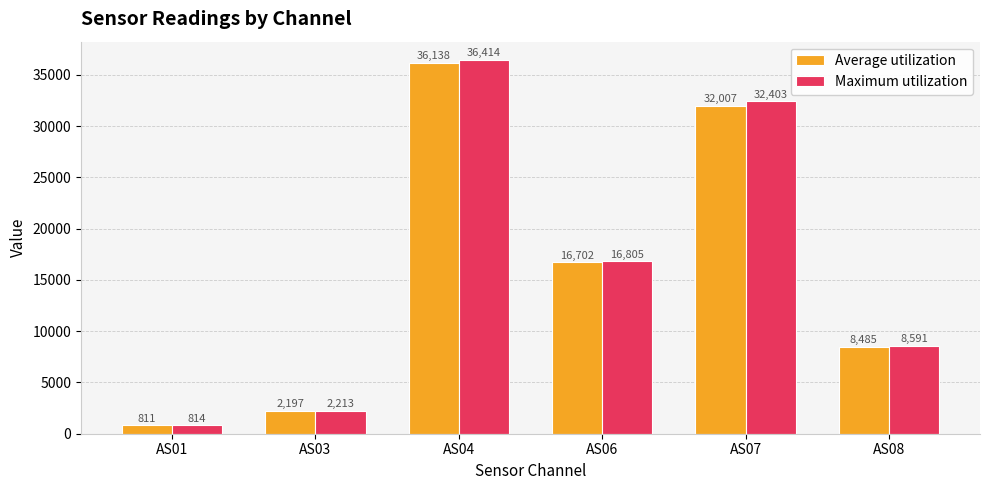

The value of Maximum utilization at AS04 is 36414. True or false?

True